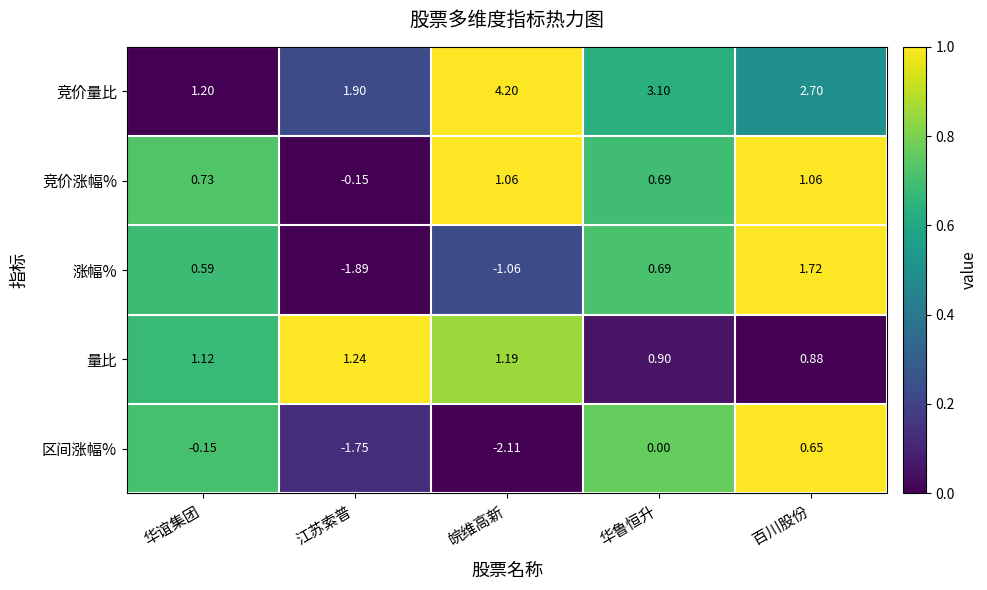

List the series in order of their peak value, lowest first.

区间涨幅%, 竞价涨幅%, 量比, 涨幅%, 竞价量比